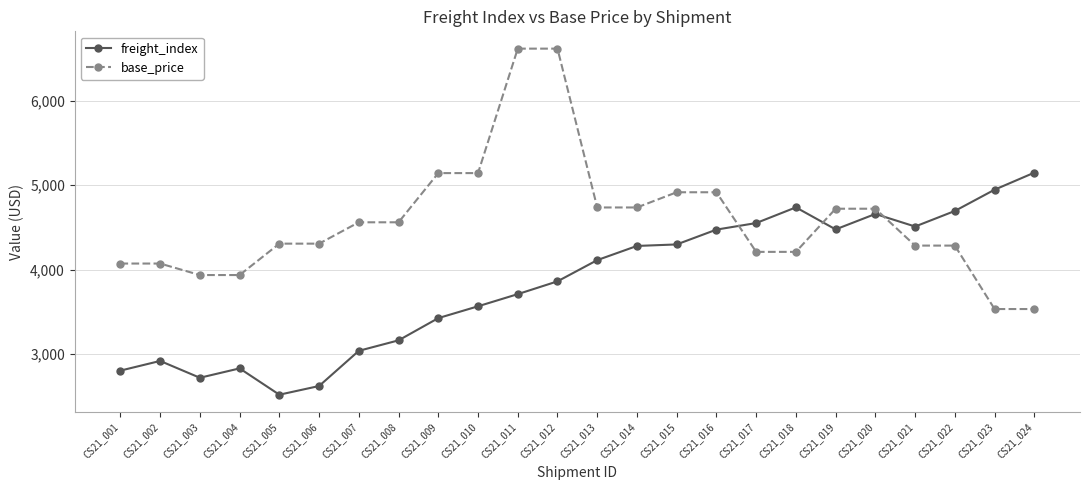

Rank the series at CS21_011 from highest to lowest value.

base_price, freight_index